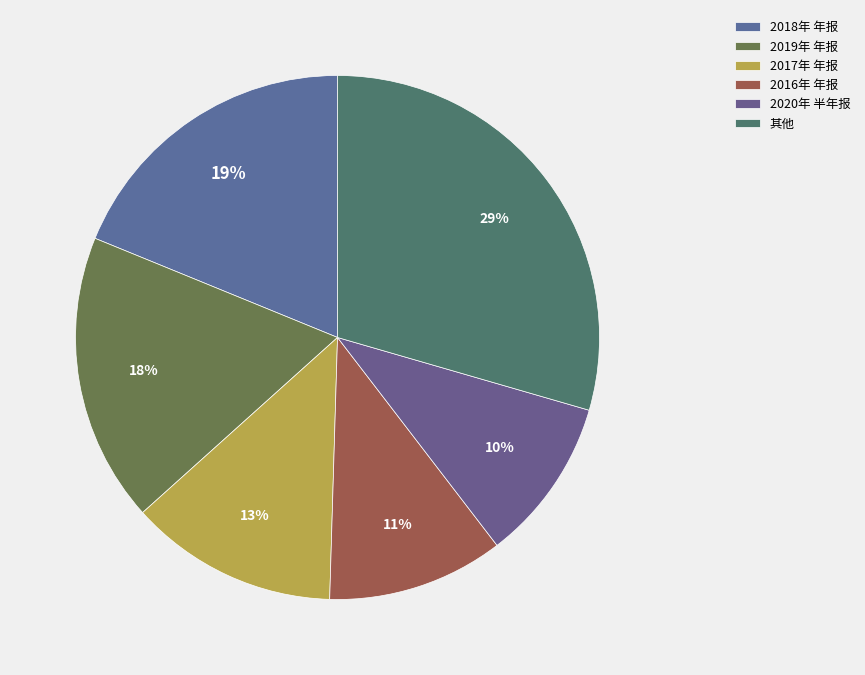

To the nearest percent, what percentage of the pie is 2017年 年报?

13%